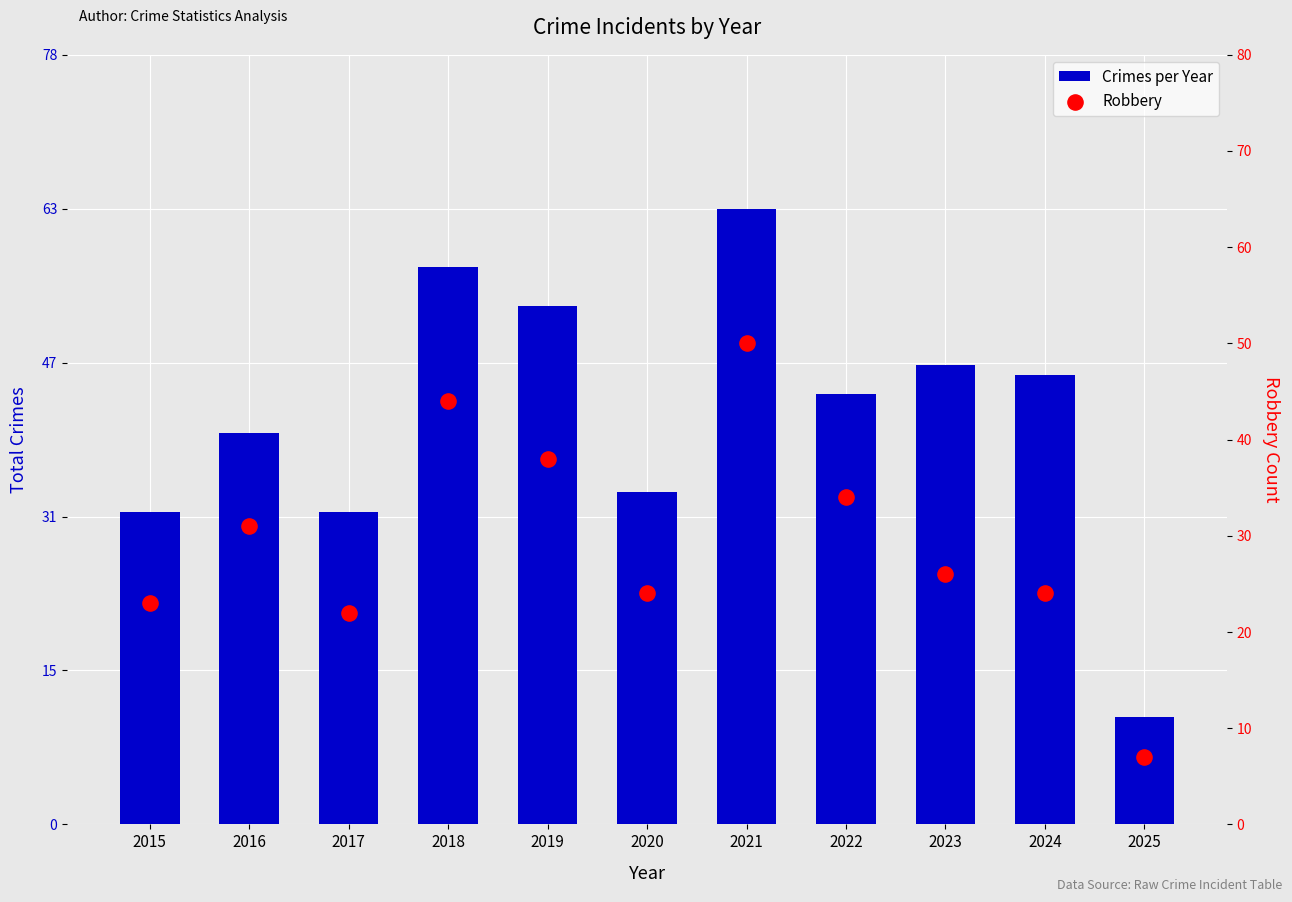

What is the total value across all series at 2021?

113